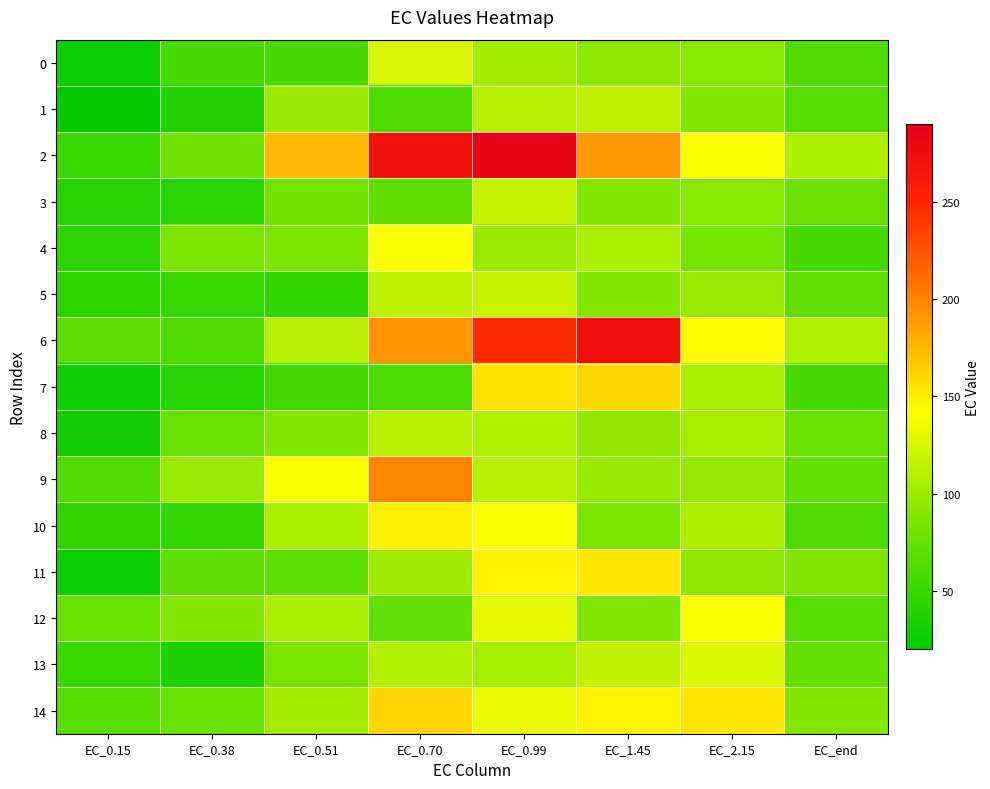

Reading left to right, extract all data points from this chart.

0: EC_0.15=27.0	EC_0.38=57.6	EC_0.51=58.2	EC_0.70=124.2	EC_0.99=103.3	EC_1.45=92.4	EC_2.15=91.6	EC_end=63.0
1: EC_0.15=21.7	EC_0.38=37.4	EC_0.51=98.4	EC_0.70=62.1	EC_0.99=110.7	EC_1.45=113.5	EC_2.15=88.2	EC_end=66.2
2: EC_0.15=52.0	EC_0.38=79.3	EC_0.51=173.1	EC_0.70=268.9	EC_0.99=285.2	EC_1.45=189.0	EC_2.15=139.8	EC_end=107.0
3: EC_0.15=39.6	EC_0.38=41.7	EC_0.51=80.8	EC_0.70=70.3	EC_0.99=116.6	EC_1.45=88.5	EC_2.15=91.4	EC_end=76.7
4: EC_0.15=42.3	EC_0.38=85.5	EC_0.51=85.4	EC_0.70=140.2	EC_0.99=99.5	EC_1.45=105.7	EC_2.15=82.9	EC_end=57.9
5: EC_0.15=45.3	EC_0.38=49.1	EC_0.51=46.3	EC_0.70=113.7	EC_0.99=117.8	EC_1.45=88.4	EC_2.15=99.2	EC_end=72.6
6: EC_0.15=70.1	EC_0.38=61.5	EC_0.51=110.1	EC_0.70=192.2	EC_0.99=246.4	EC_1.45=273.5	EC_2.15=143.0	EC_end=107.7
7: EC_0.15=30.3	EC_0.38=39.7	EC_0.51=55.4	EC_0.70=60.7	EC_0.99=154.0	EC_1.45=159.3	EC_2.15=106.3	EC_end=58.9
8: EC_0.15=30.6	EC_0.38=76.0	EC_0.51=89.0	EC_0.70=111.1	EC_0.99=109.0	EC_1.45=94.6	EC_2.15=104.8	EC_end=76.1
9: EC_0.15=62.2	EC_0.38=99.6	EC_0.51=139.5	EC_0.70=199.2	EC_0.99=110.1	EC_1.45=97.5	EC_2.15=97.4	EC_end=72.3
10: EC_0.15=46.3	EC_0.38=47.6	EC_0.51=106.3	EC_0.70=148.8	EC_0.99=139.9	EC_1.45=85.0	EC_2.15=107.1	EC_end=61.8
11: EC_0.15=26.6	EC_0.38=70.2	EC_0.51=68.5	EC_0.70=101.1	EC_0.99=146.9	EC_1.45=153.4	EC_2.15=93.6	EC_end=87.7
12: EC_0.15=76.4	EC_0.38=89.7	EC_0.51=106.7	EC_0.70=72.0	EC_0.99=130.8	EC_1.45=87.7	EC_2.15=139.3	EC_end=65.5
13: EC_0.15=50.5	EC_0.38=36.6	EC_0.51=84.5	EC_0.70=108.4	EC_0.99=104.7	EC_1.45=114.4	EC_2.15=126.0	EC_end=73.4
14: EC_0.15=66.6	EC_0.38=76.2	EC_0.51=103.1	EC_0.70=160.9	EC_0.99=133.8	EC_1.45=147.1	EC_2.15=153.6	EC_end=89.1